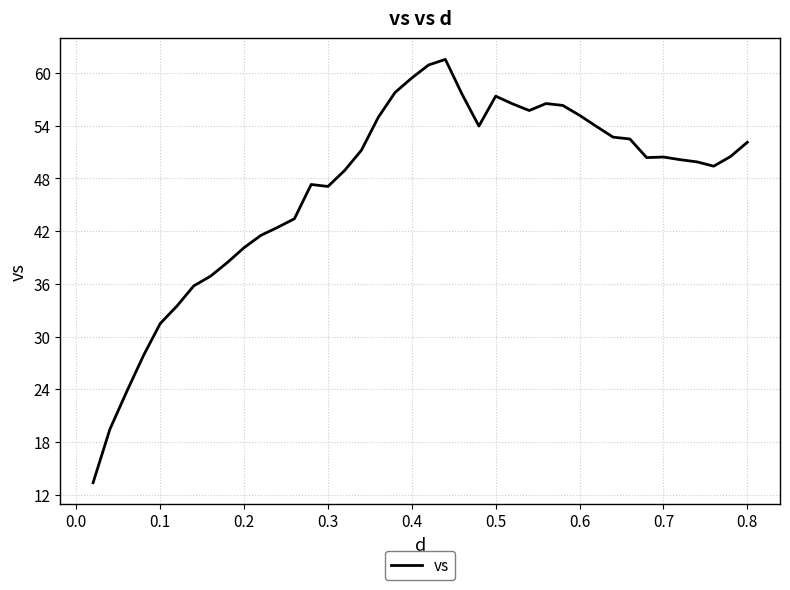

What is the difference between the maximum and minimum values?

48.2